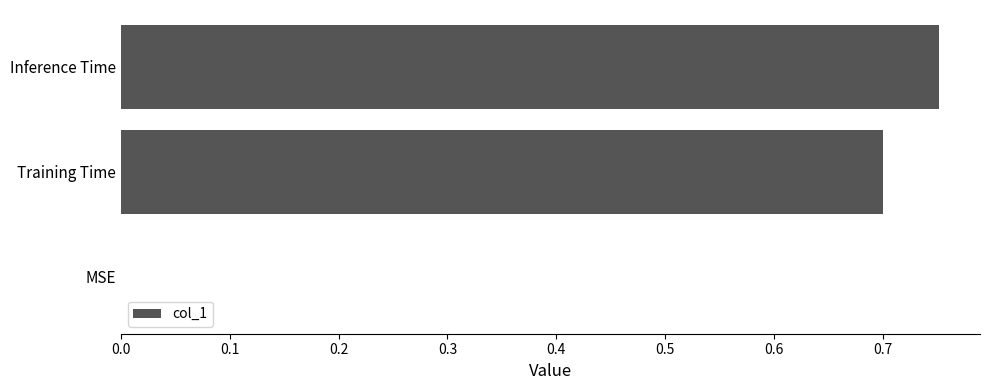

Are the bars grouped side by side (vs. stacked)?

No